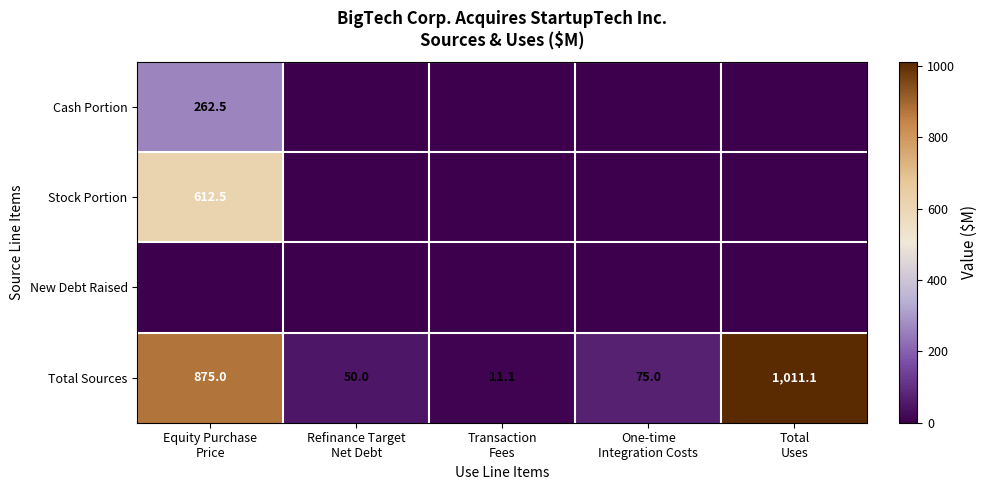

What is the sum of all Total Sources values?

2022.2